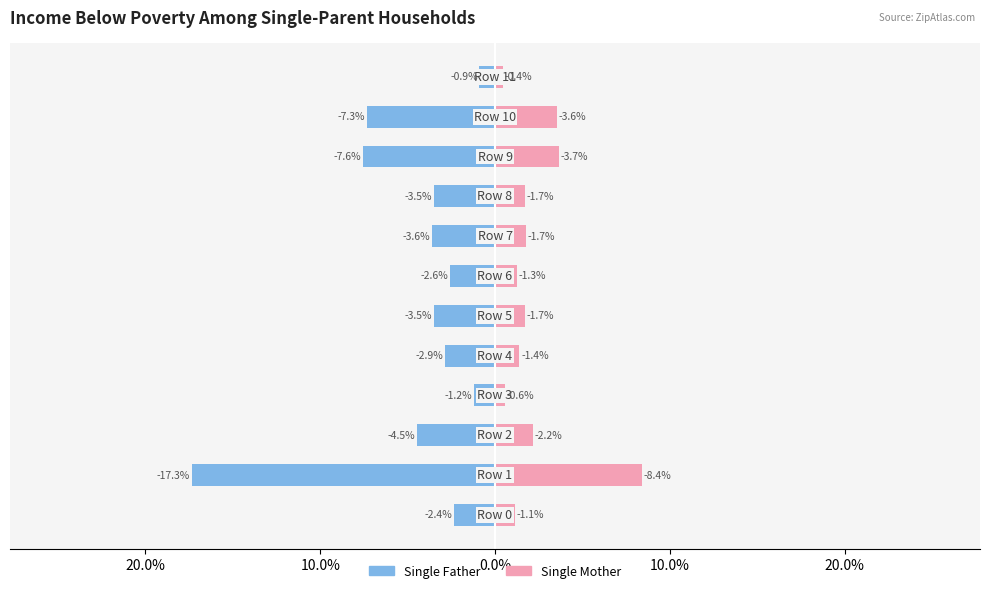

At how many categories does at least one series exceed 0?

12